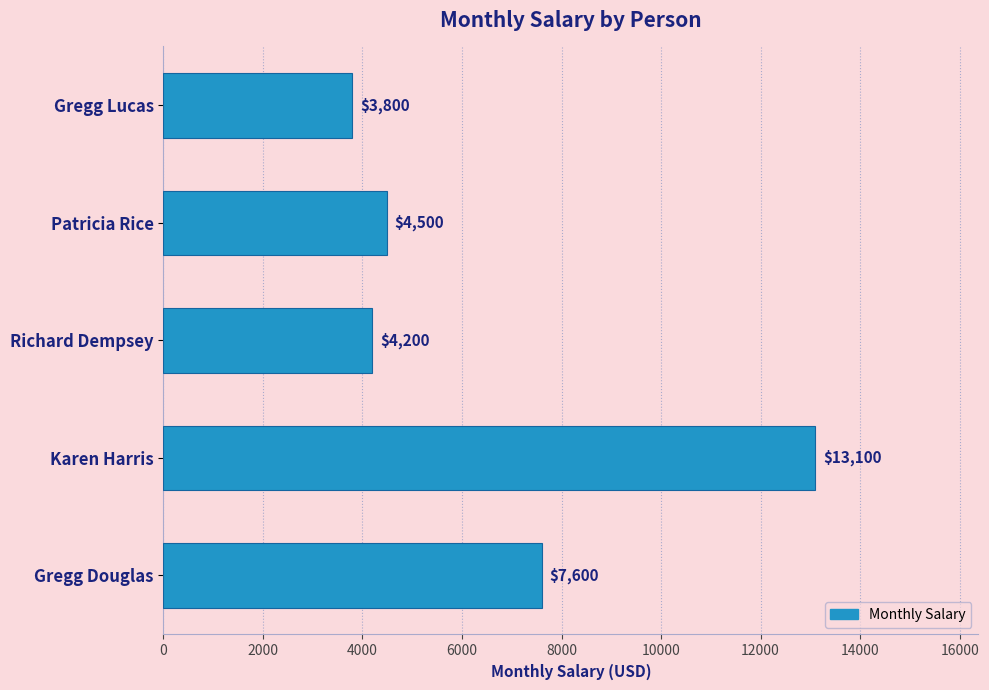

The value at Karen Harris is 13100. True or false?

True